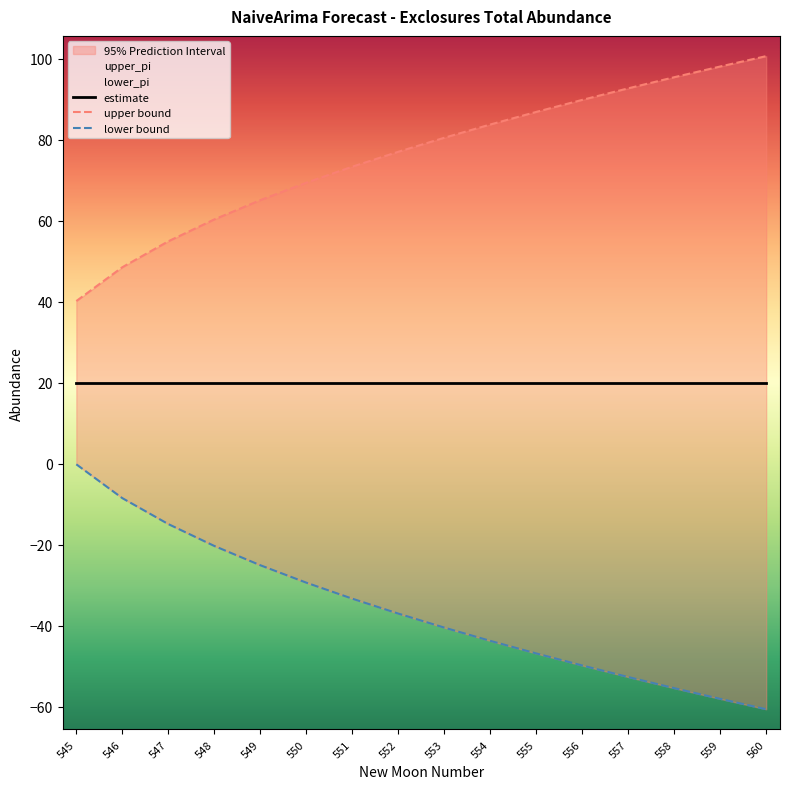

Where is lower bound nearest to the value -30?

550